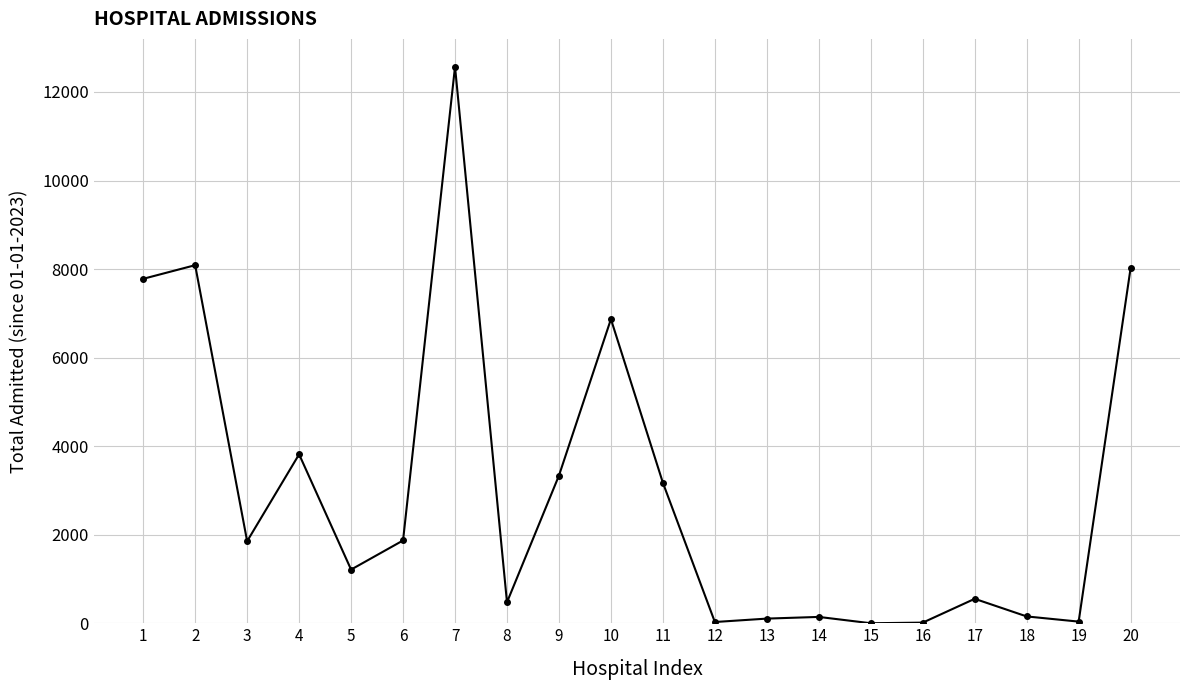

How many points are lower than both their immediate neighbors (excluding endpoints)?

6